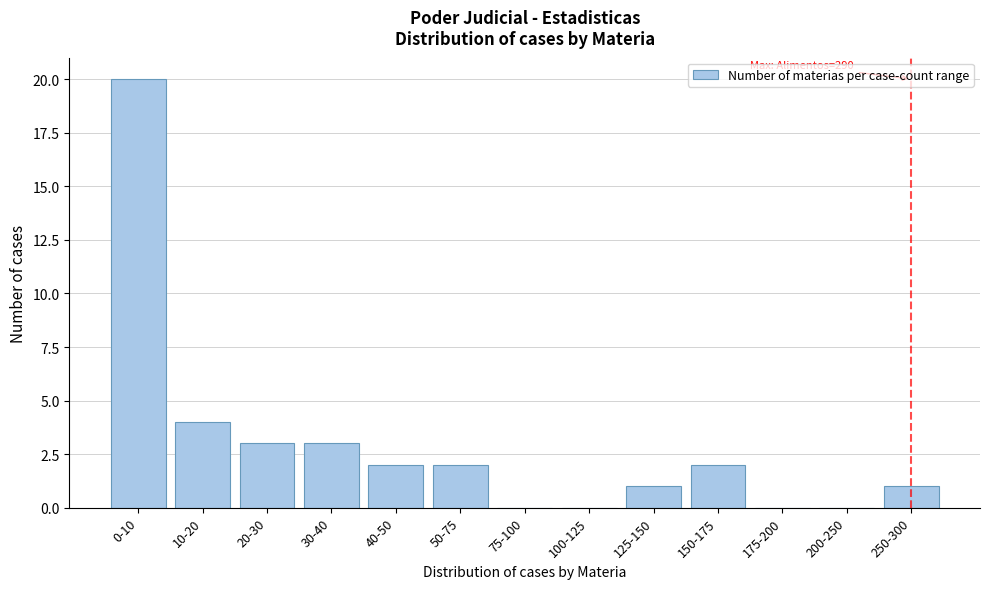

Reading right to left, transcribe all the data shown in this chart.

250-300=1	200-250=0	175-200=0	150-175=2	125-150=1	100-125=0	75-100=0	50-75=2	40-50=2	30-40=3	20-30=3	10-20=4	0-10=20